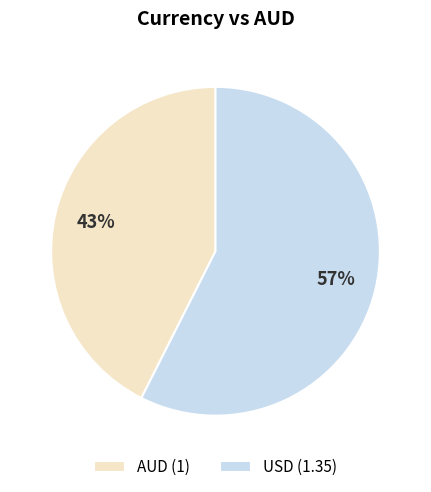

To the nearest percent, what portion does AUD represent?

43%